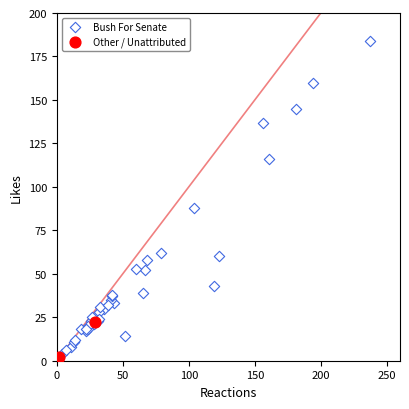

Which series reaches the maximum Y coordinate?

Bush For Senate